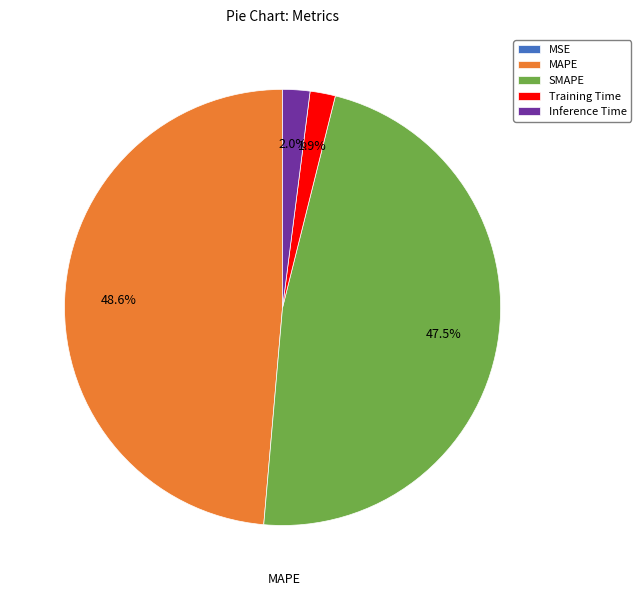

Combined, do Training Time and Inference Time account for over 50%?

No